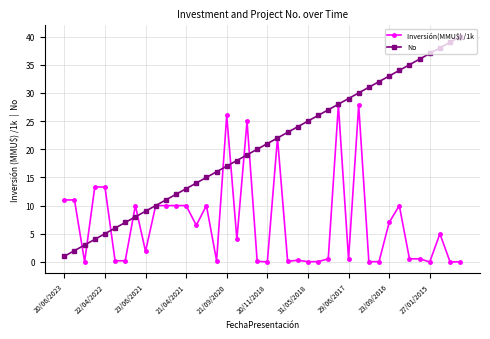

True or false: No has more than 2 points higher than both neighbors.

False